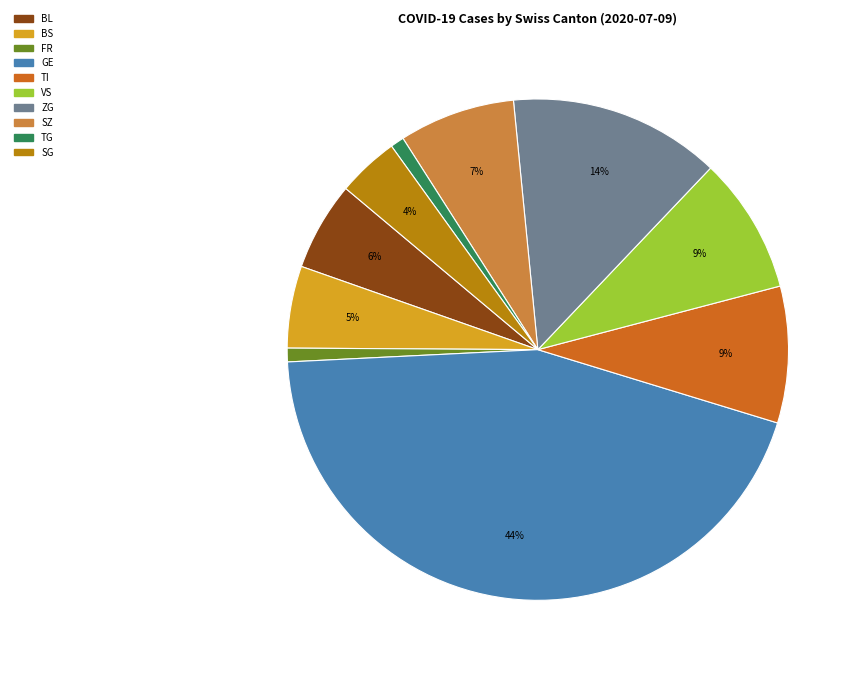

The SG slice represents 4% of the pie. True or false?

True